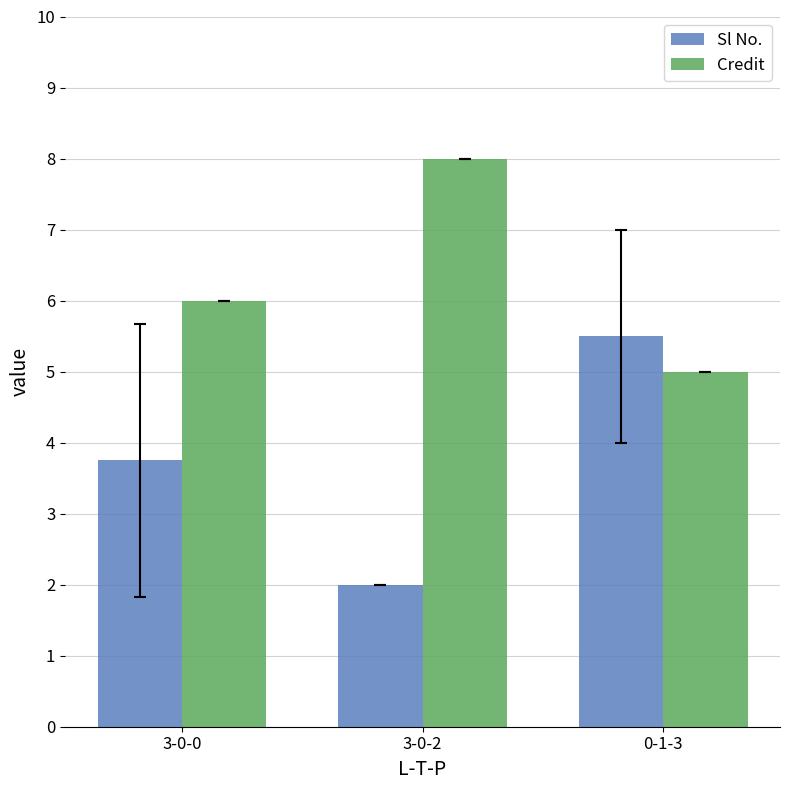

How many data points does each series have?

3